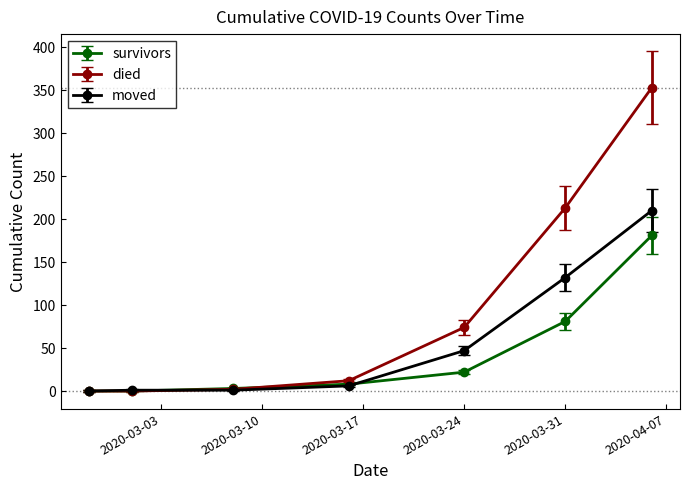

True or false: died has more than 2 points higher than both neighbors.

False